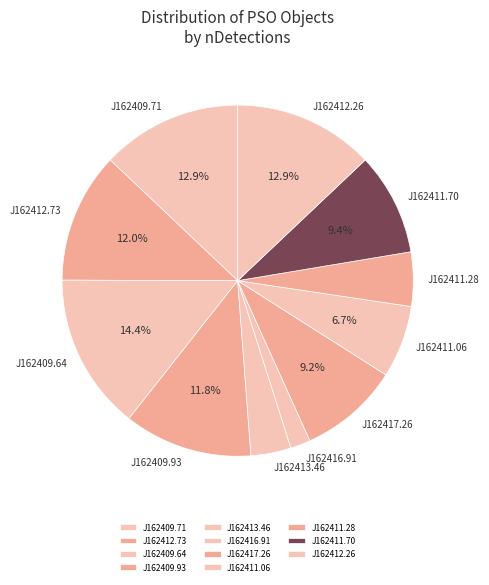

Which has a higher value, J162409.64 or J162411.28?

J162409.64